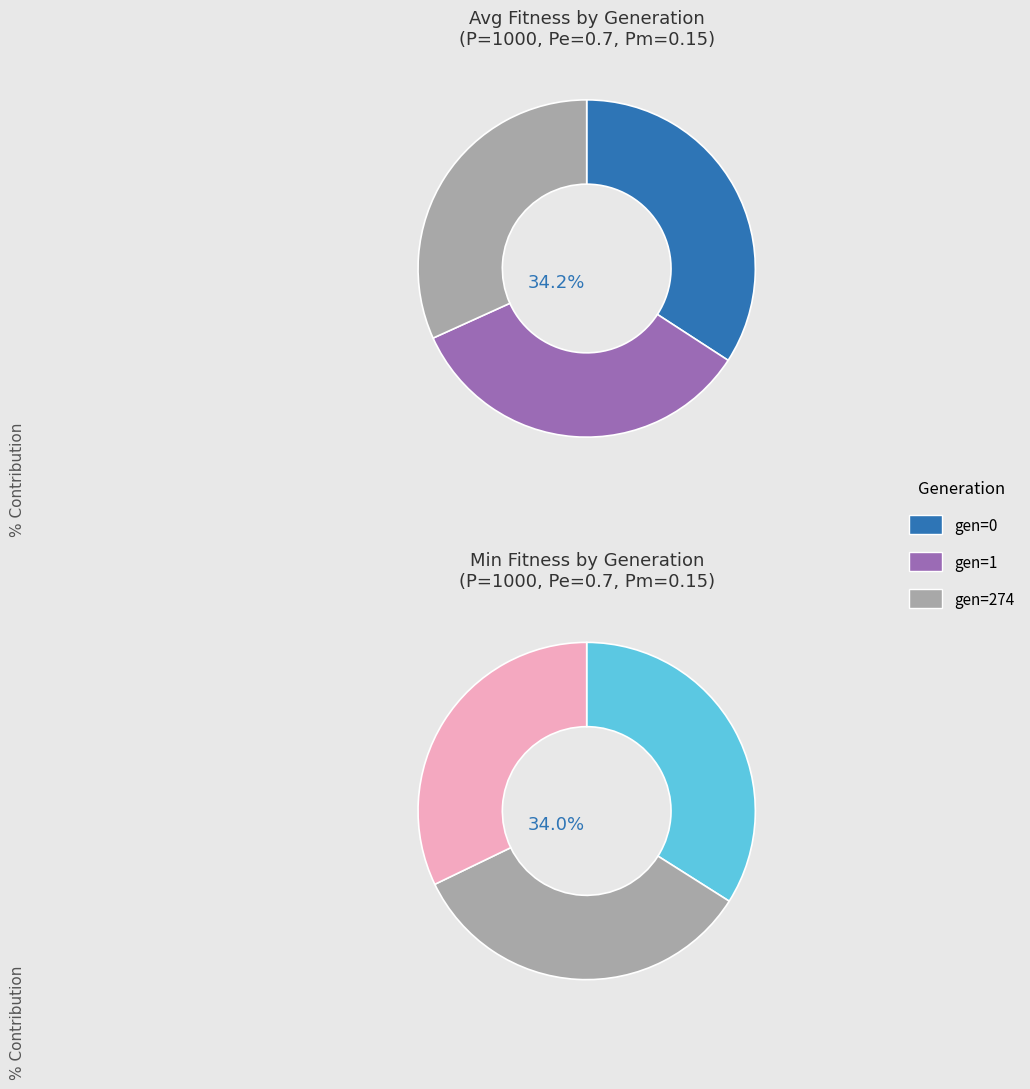

To the nearest percent, what is the difference between the largest and smallest slice percentages?

2%